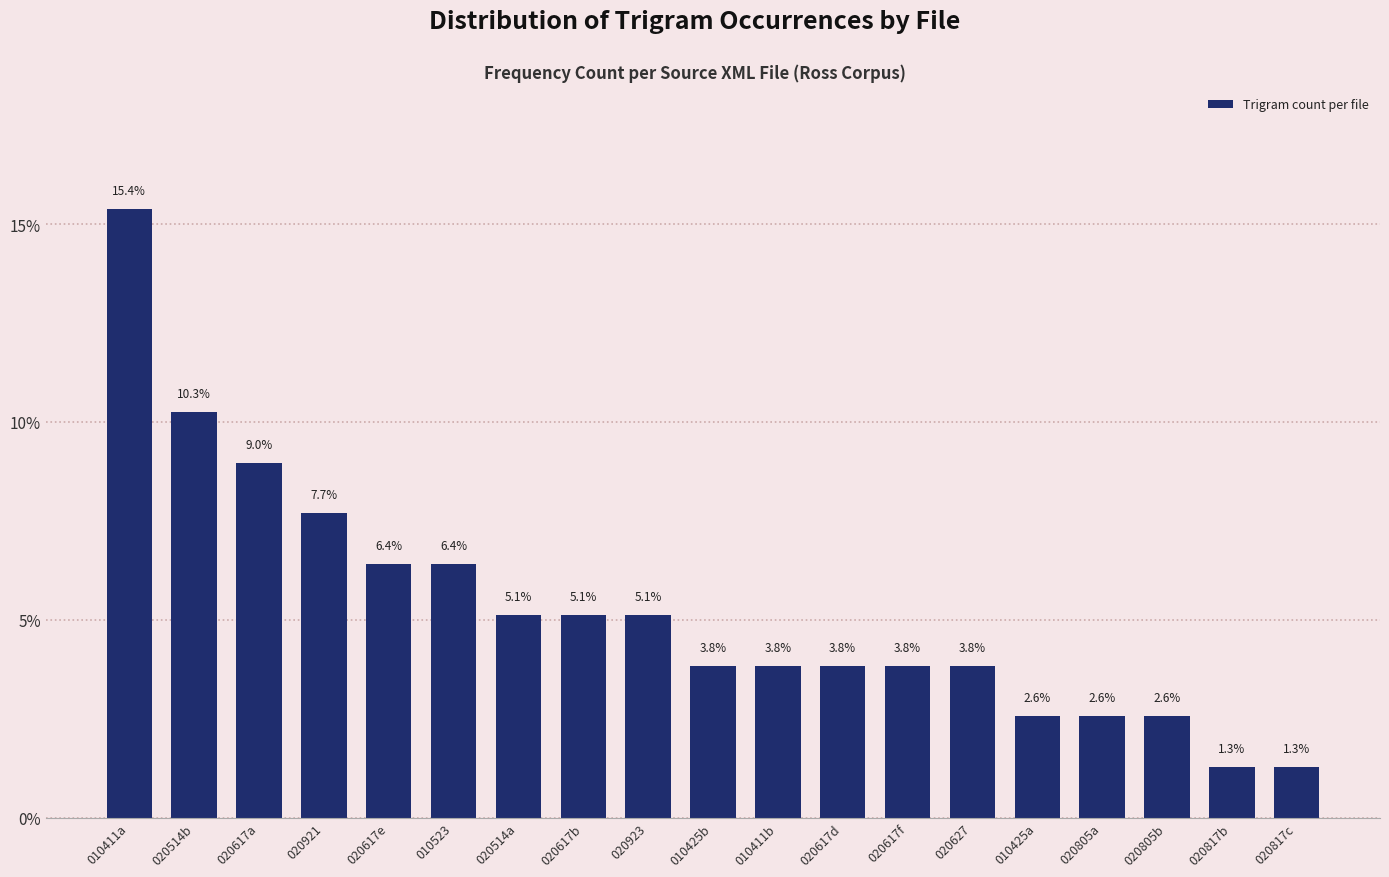

Reading right to left, extract all data points from this chart.

1.3	1.3	2.6	2.6	2.6	3.8	3.8	3.8	3.8	3.8	5.1	5.1	5.1	6.4	6.4	7.7	9.0	10.3	15.4